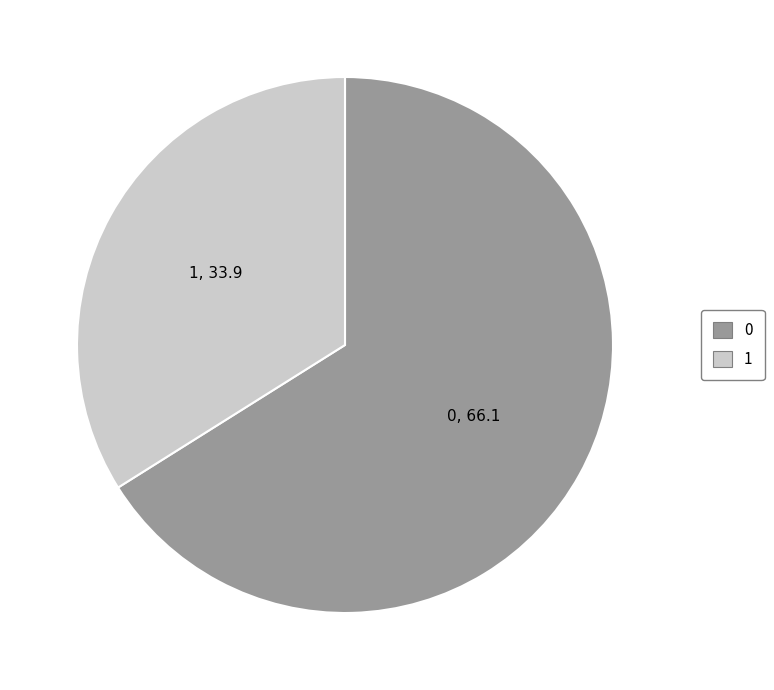

Is there a majority slice in this chart?

Yes